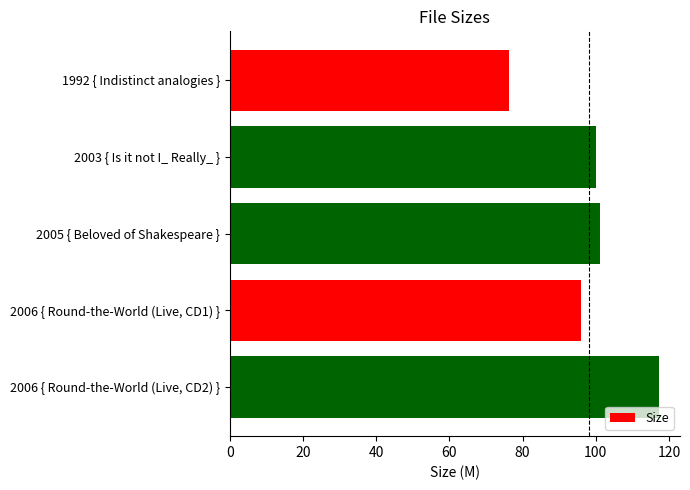

How many values exceed 99?

3